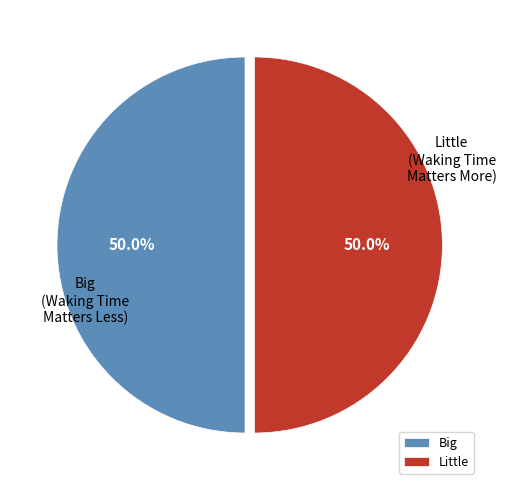

What is the total percentage of Big and Little?

100.0%